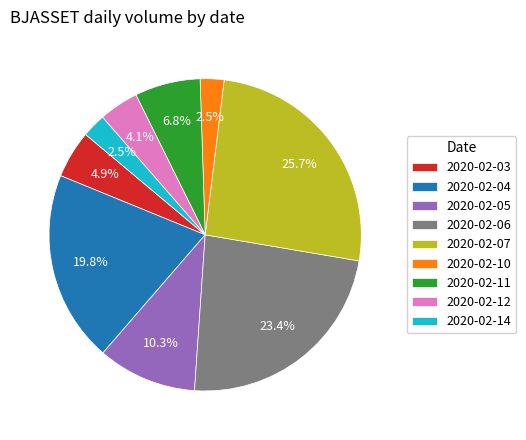

The 2020-02-07 slice represents 26% of the pie. True or false?

True